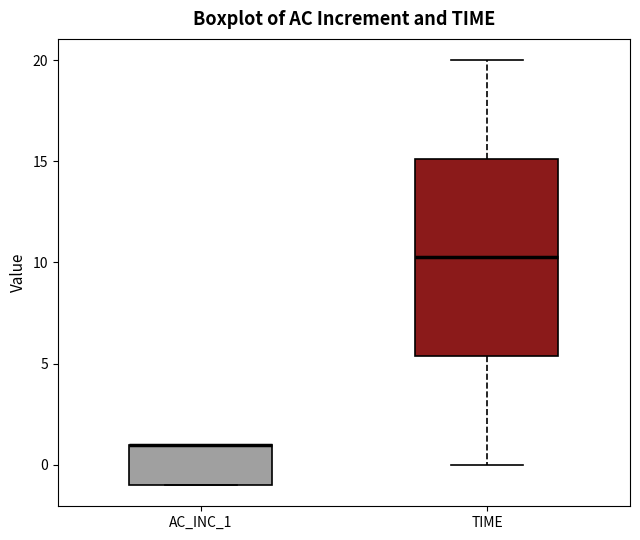

Which box is the tallest, from its lower edge to its upper edge?

TIME